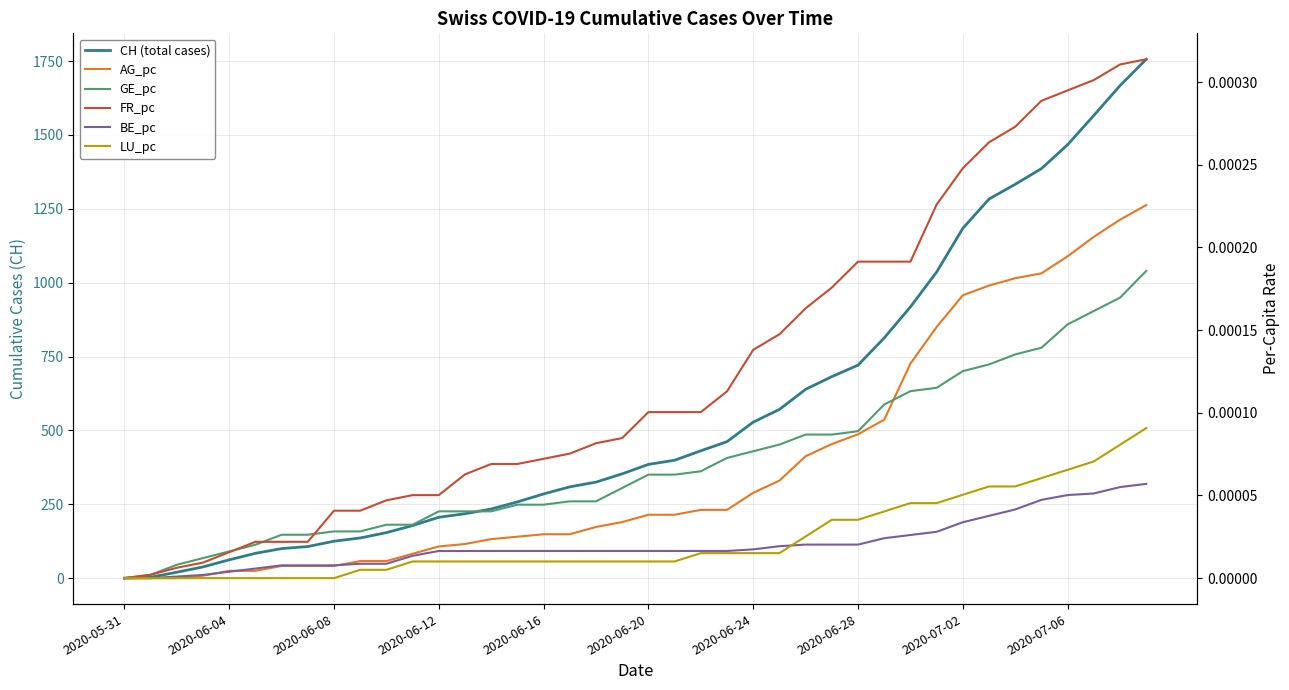

What are all the series names shown in the legend?

CH (total cases), AG_pc, GE_pc, FR_pc, BE_pc, LU_pc